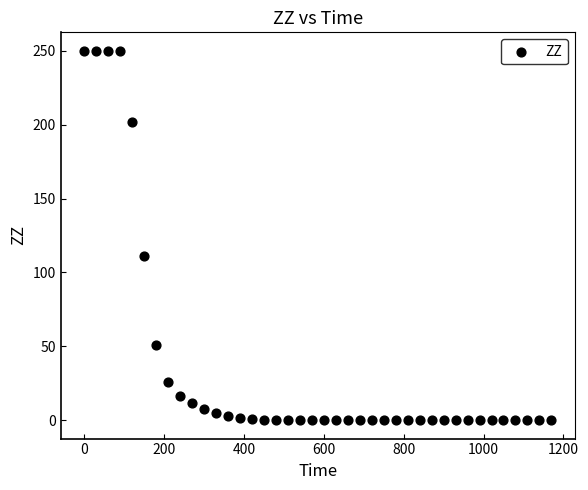

What is the range of Y values (max minus min)?

250.0